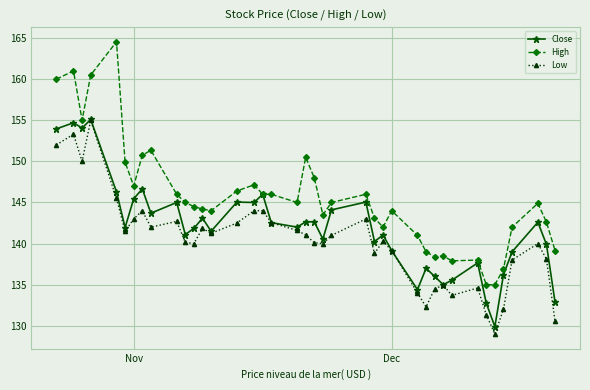

Does the chart have visible grid lines?

Yes